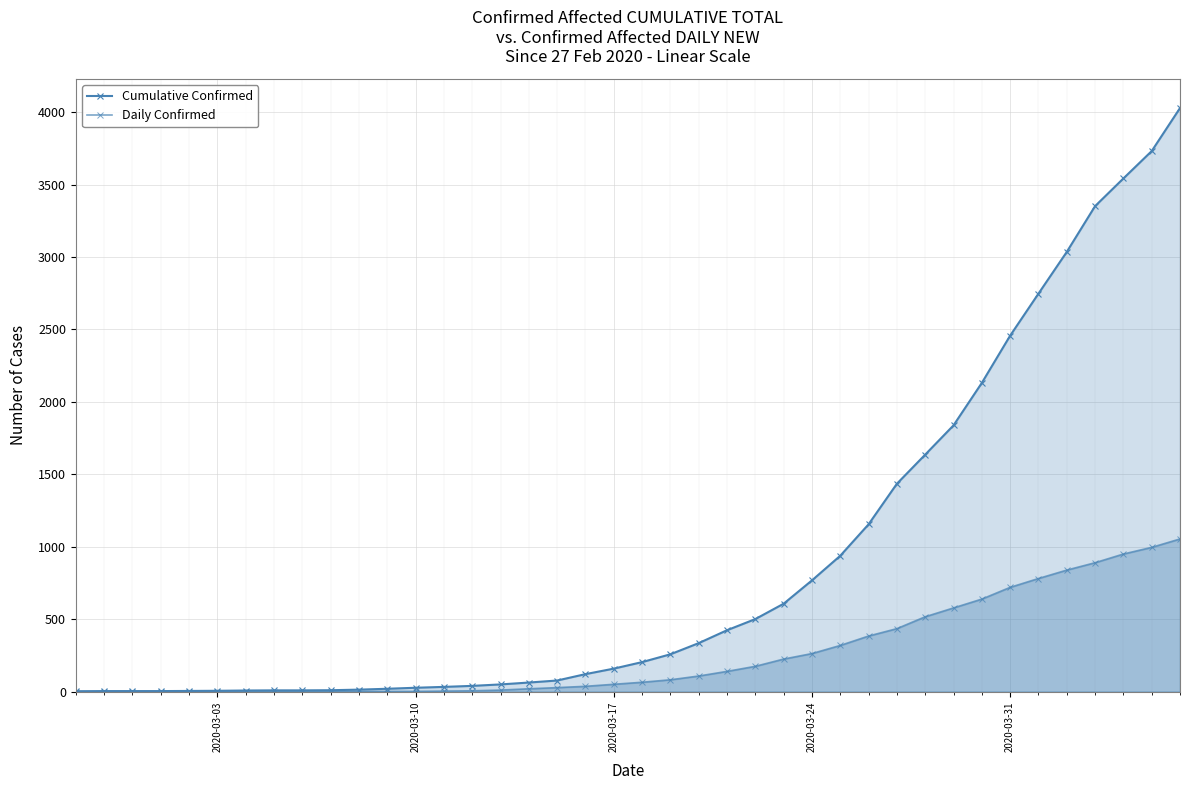

What is the sum of all Daily Confirmed values?

10324